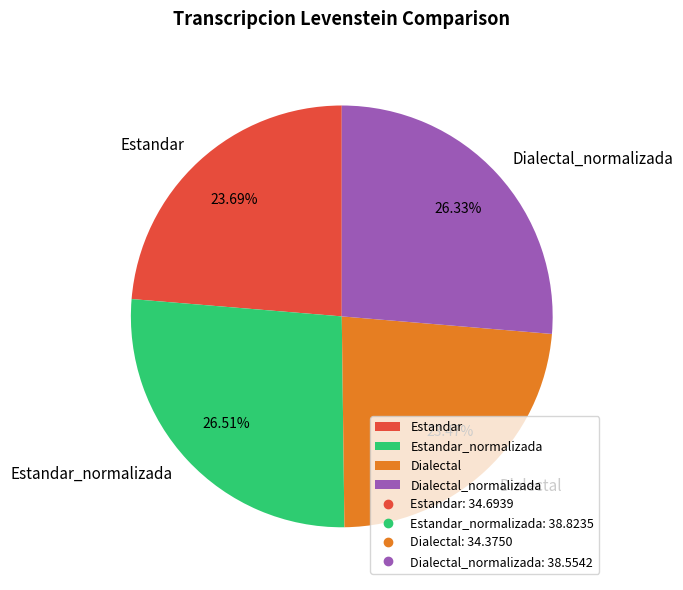

Does Dialectal account for over 50% of the chart?

No